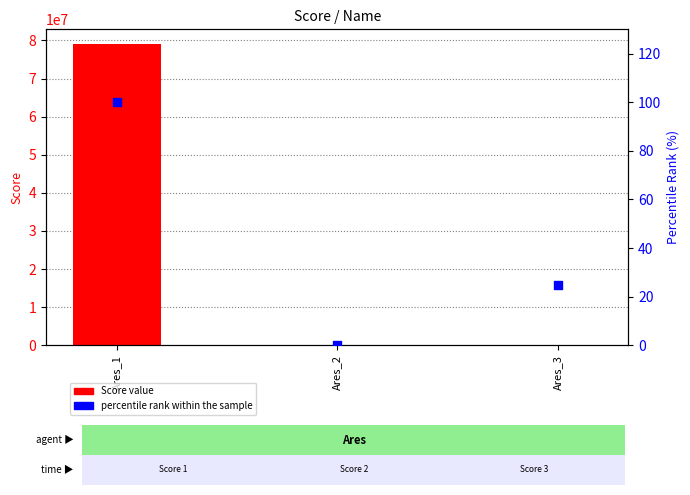

Which series has the largest total across all categories?

Score